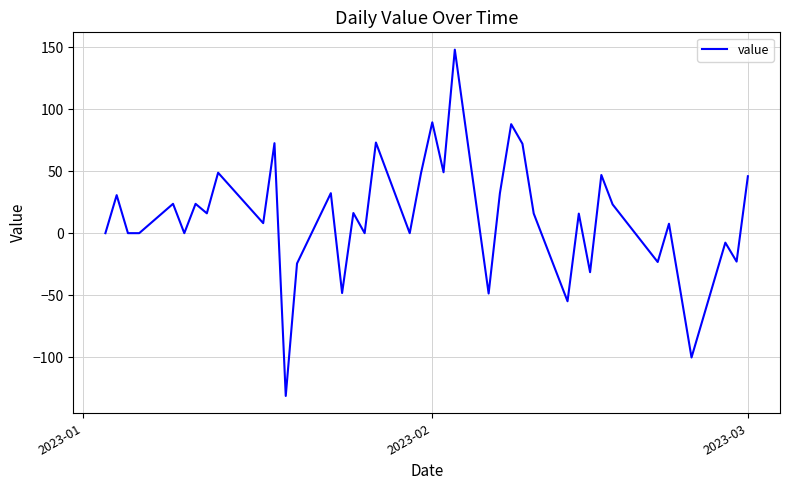

What is the difference between the maximum and minimum values?

279.2